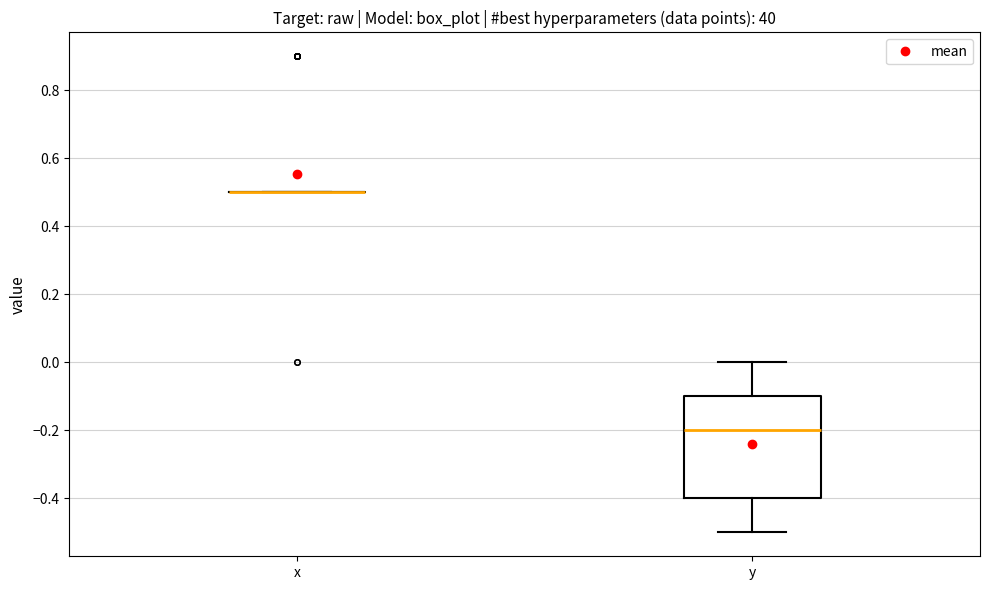

Where is the upper edge of the box for y on the y-axis? The values are not printed on the chart, so give them approximately, as read against the axis.

-0.1